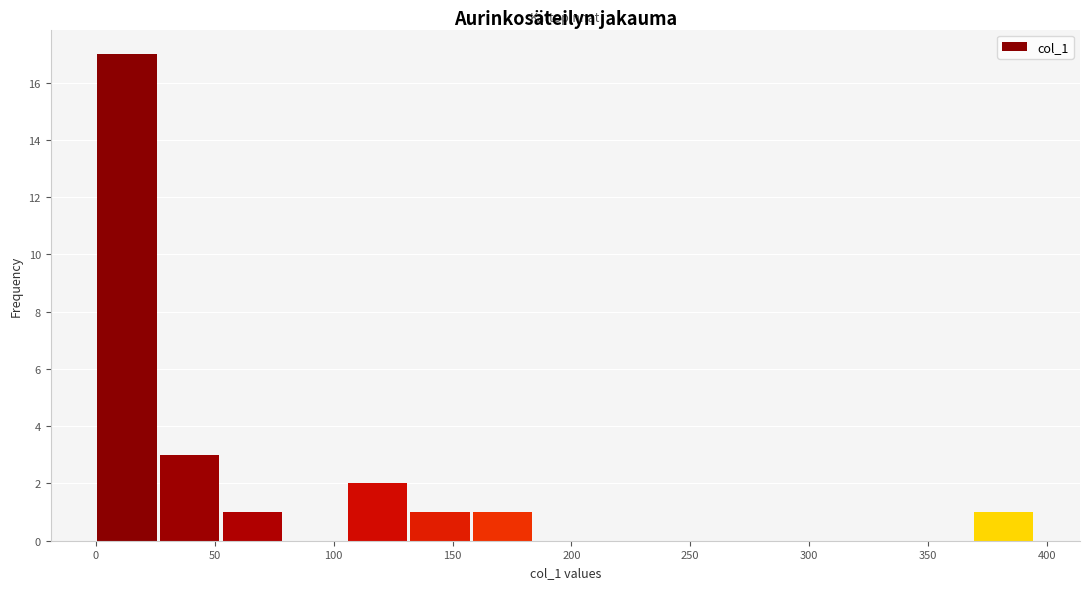

What is the height of the bar covering 105 to 130 on the x-axis? Neither the bar edges nor the heights are printed on the chart, so give them approximately, as read against the axes.

2